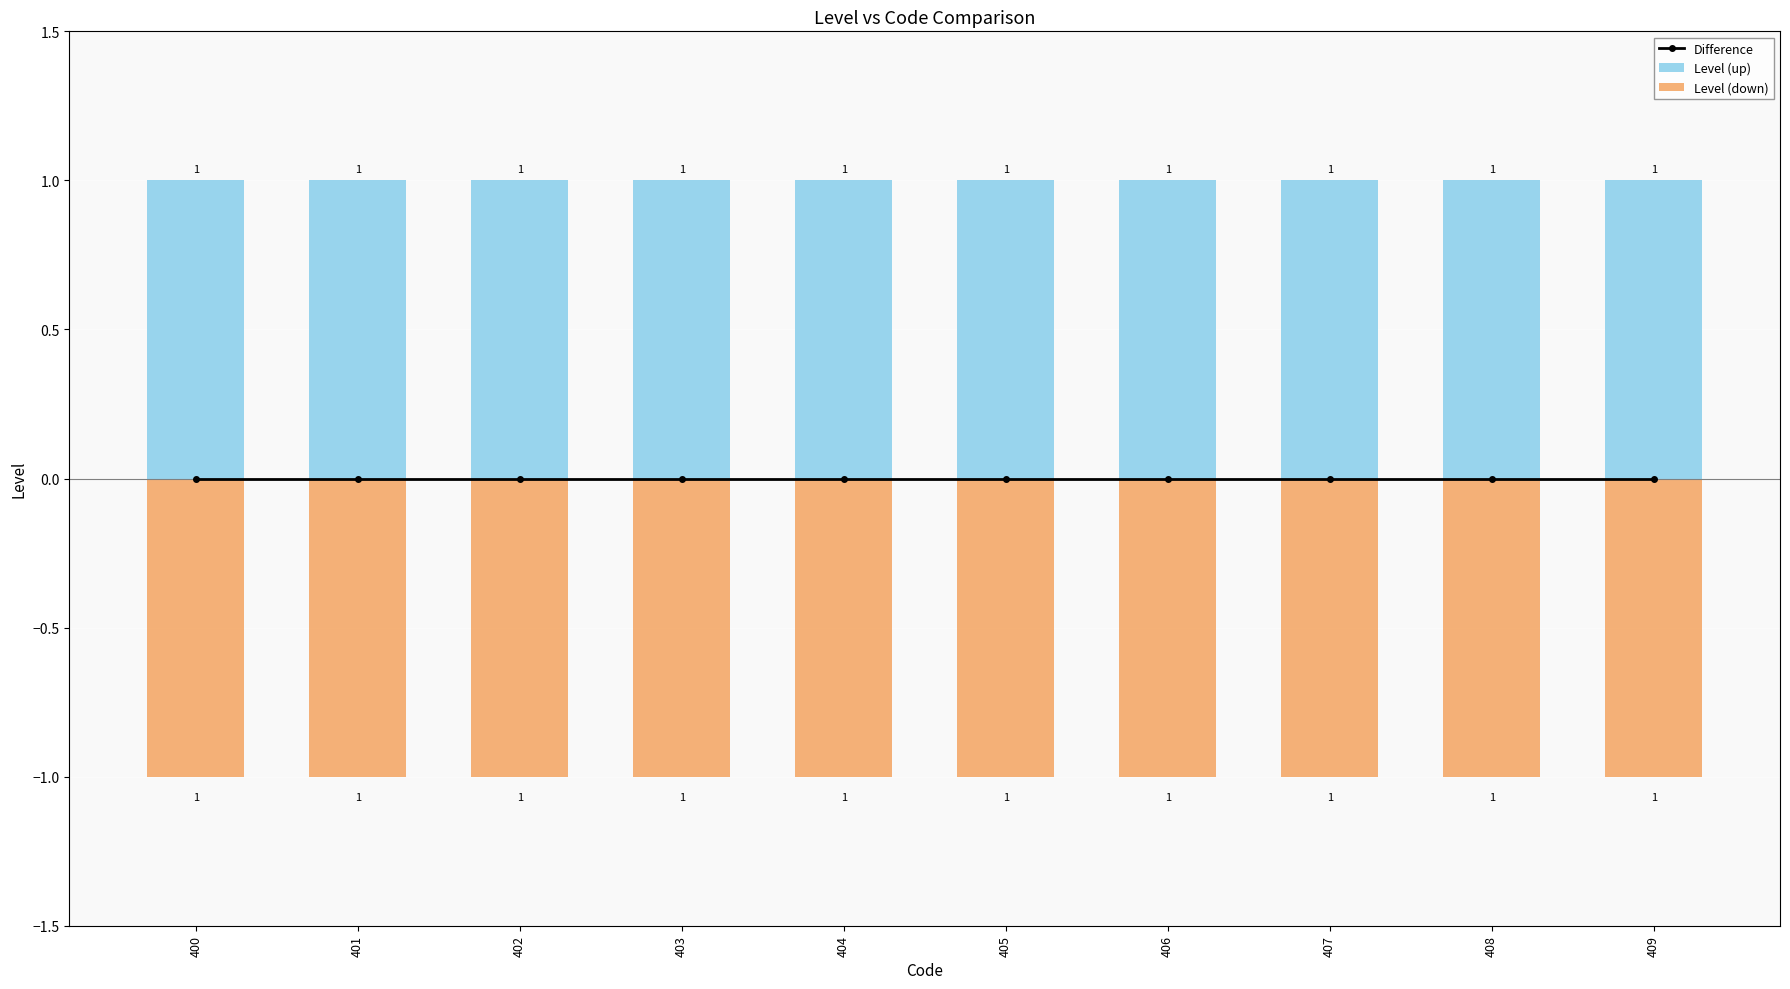

Which category has the lowest value in the Level (down) series?

400